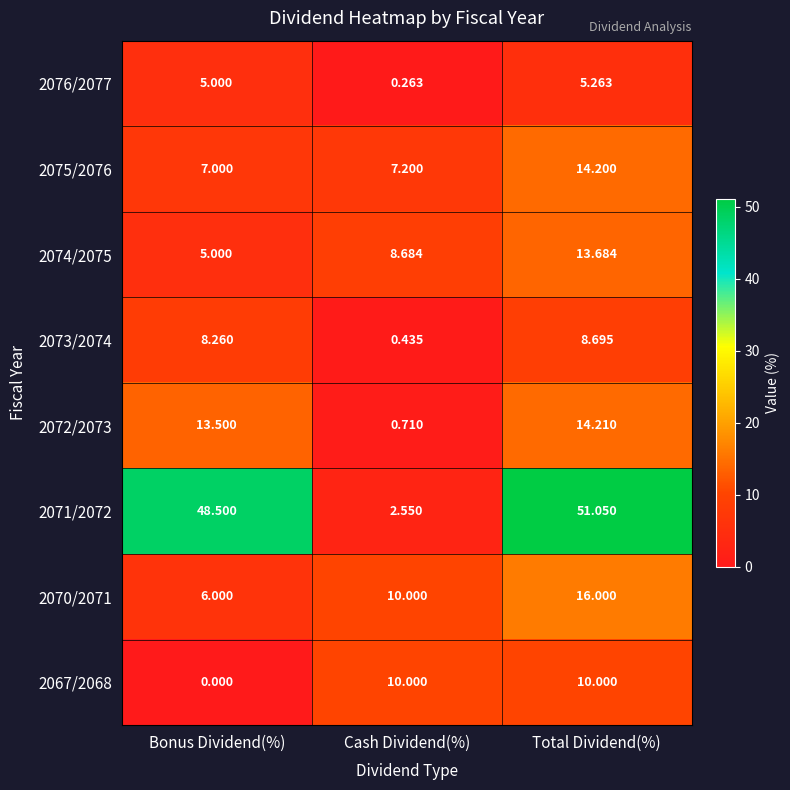

Where is 2075/2076 nearest to the value 10?

Cash Dividend(%)